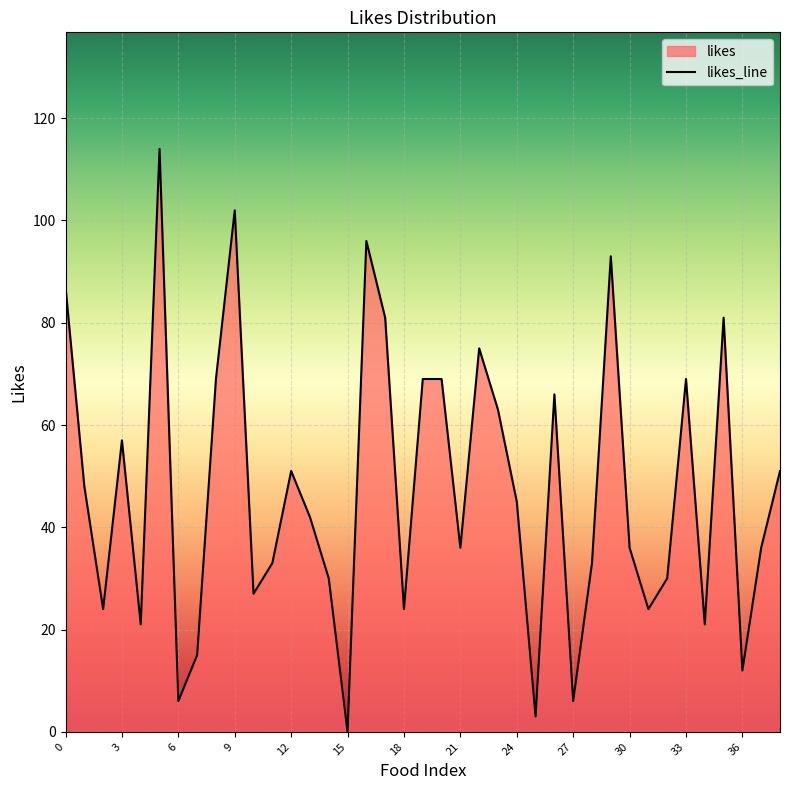

True or false: the data has more than 2 interior local peaks.

True